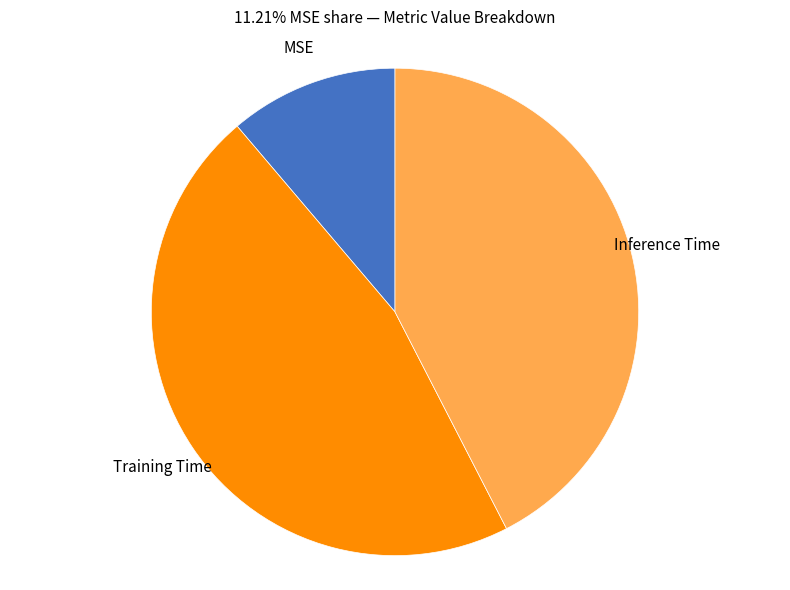

Which has a higher value, MSE or Inference Time?

Inference Time